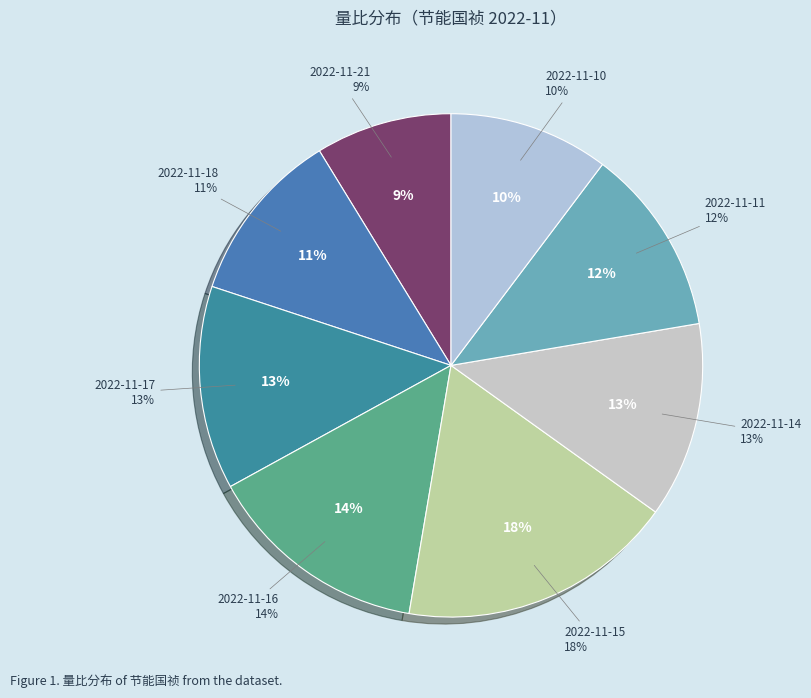

Rank the categories by value from highest to lowest.

2022-11-15, 2022-11-16, 2022-11-17, 2022-11-14, 2022-11-11, 2022-11-18, 2022-11-10, 2022-11-21